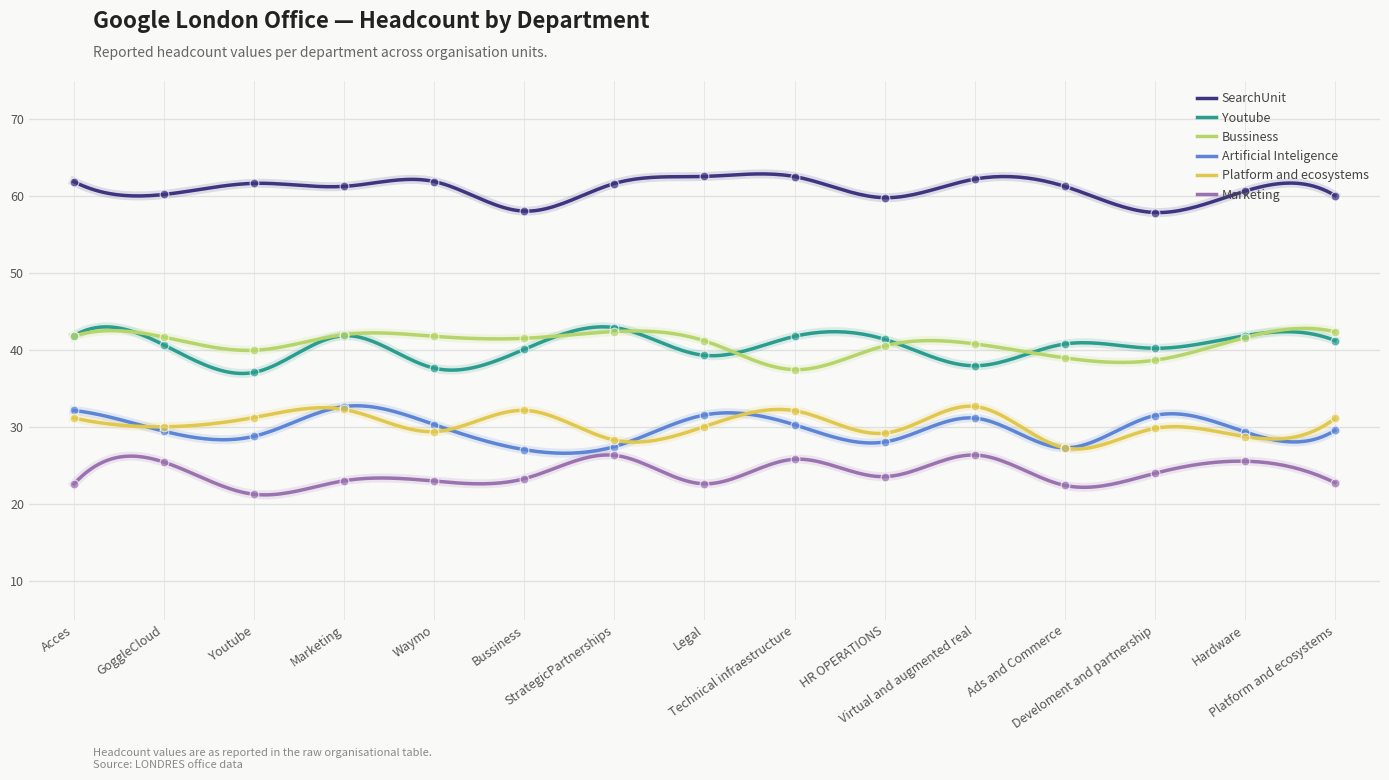

Is the value of Youtube at Develoment and partnership greater than the value of Artificial Inteligence at Bussiness?

Yes